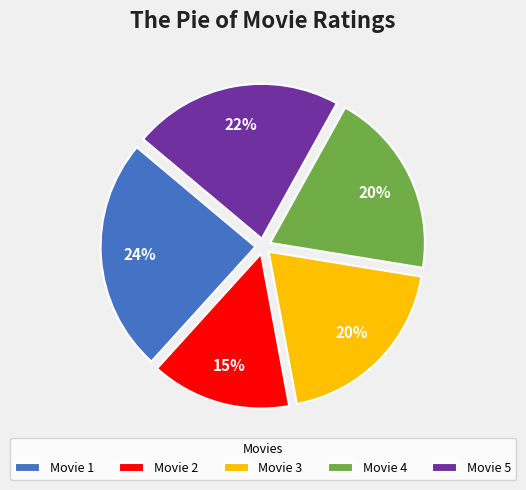

Does Movie 3 account for over 50% of the chart?

No